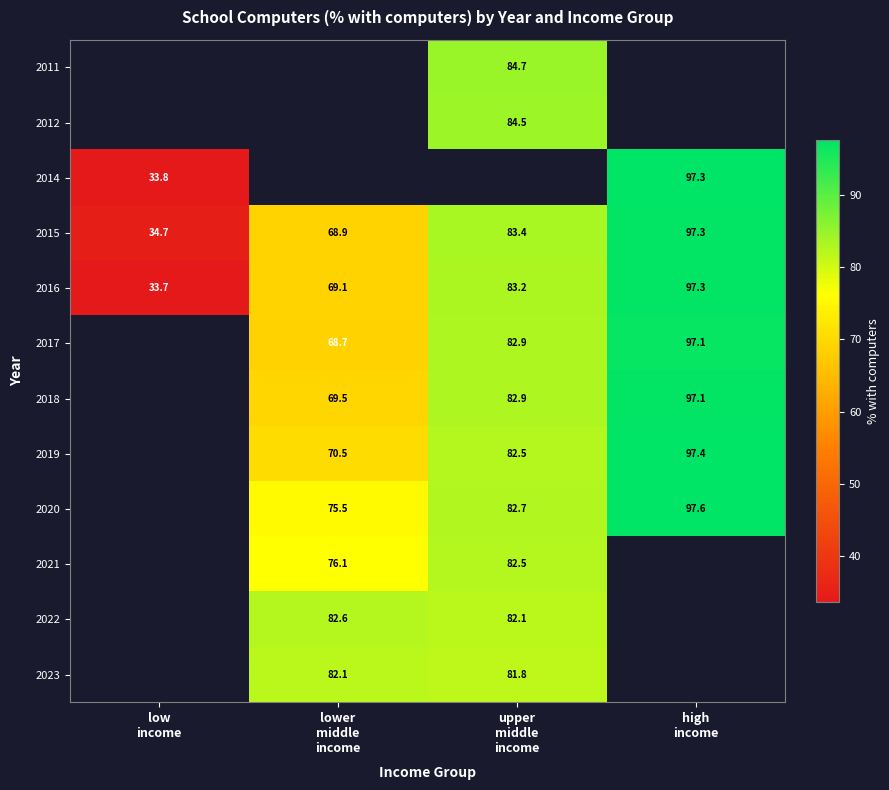

How many categories are shown in the chart?

4